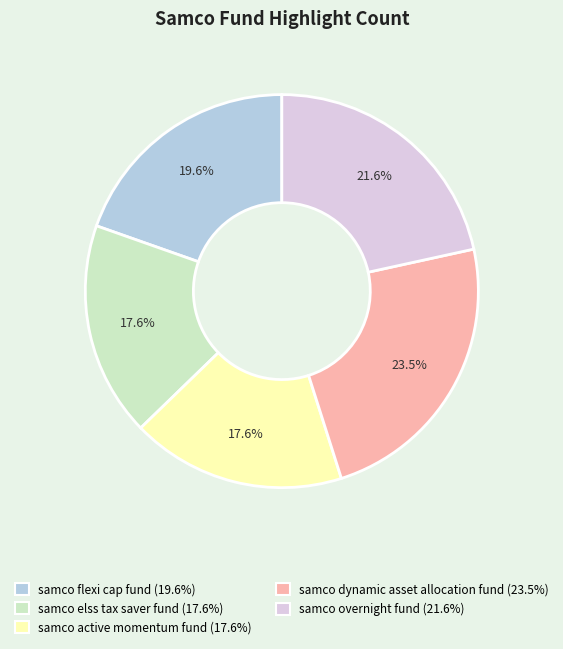

Is samco flexi cap fund the majority of the pie?

No